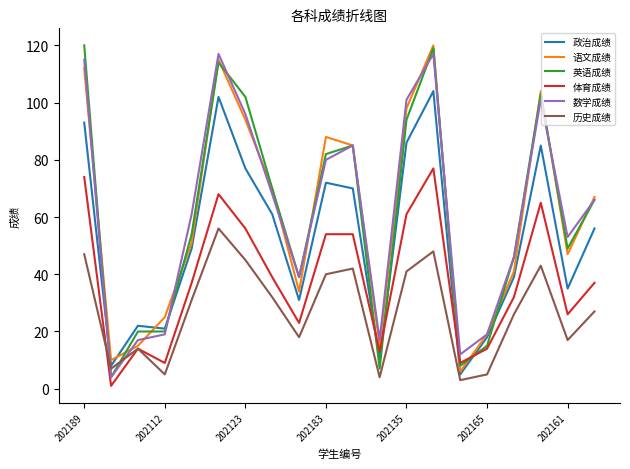

What is the greatest value displayed?

120